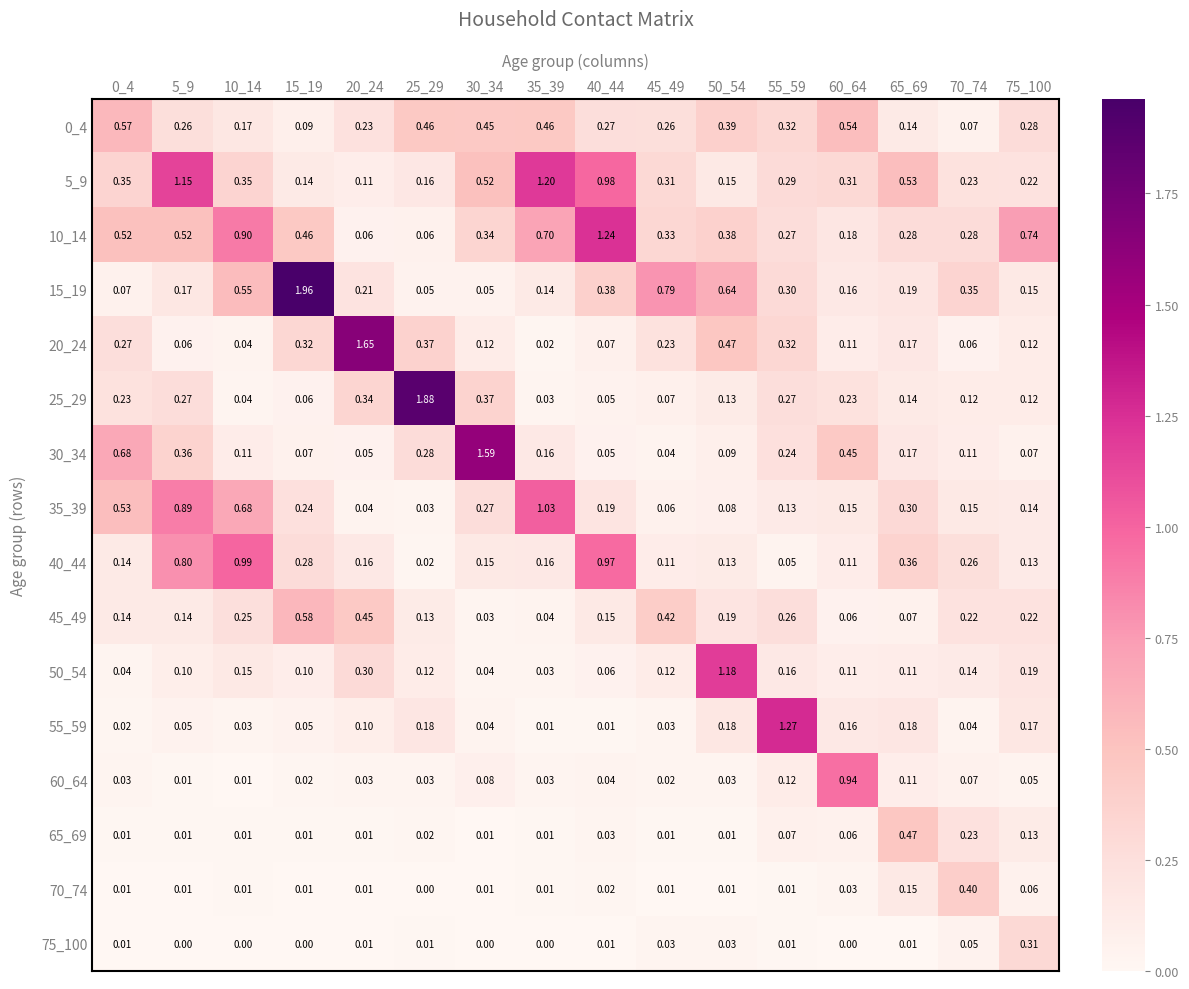

Which series has the widest spread of values?

15_19